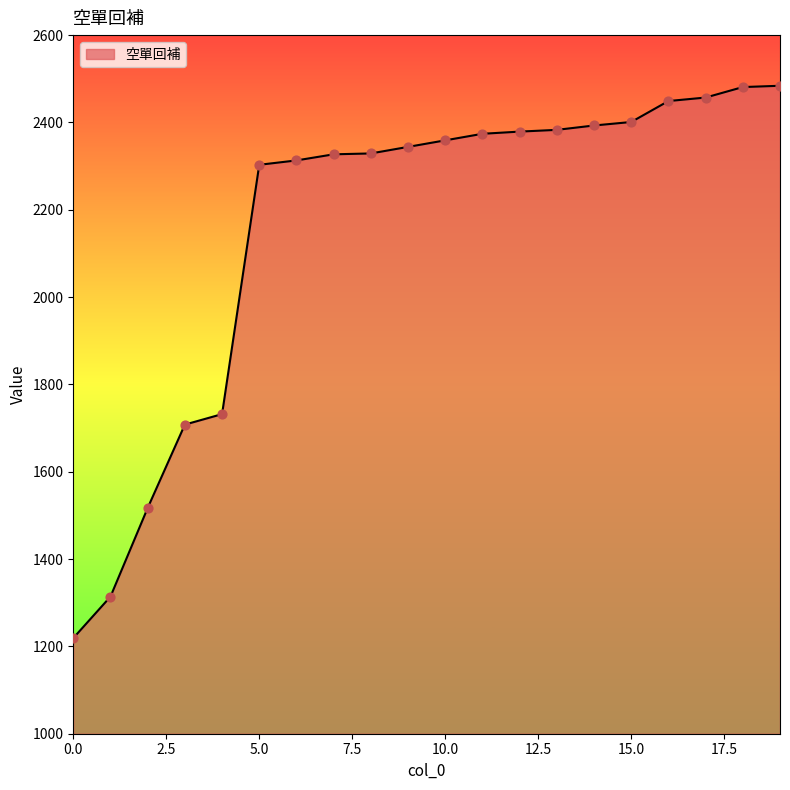

What is the difference between the maximum and minimum values?

1265